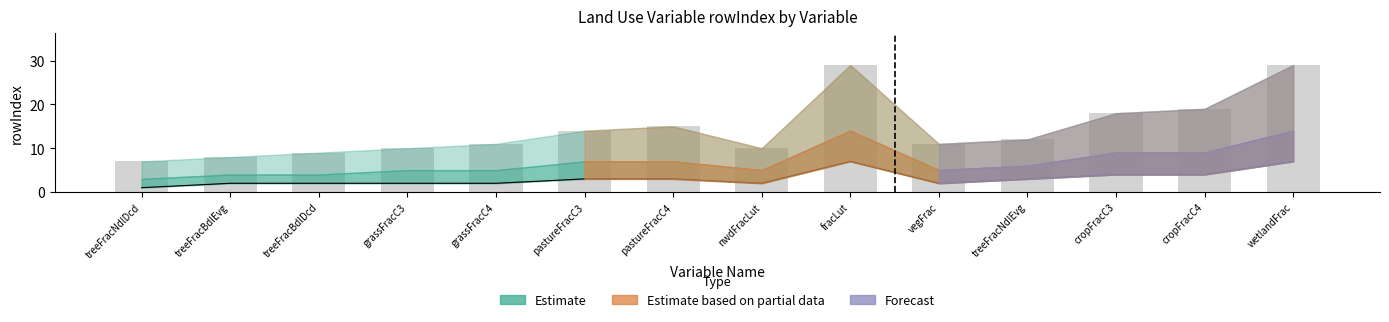

Reading left to right, list all the values displayed in this chart.

Estimate: treeFracNdlDcd=7	treeFracBdlEvg=8	treeFracBdlDcd=9	grassFracC3=10	grassFracC4=11	pastureFracC3=14	pastureFracC4=15	nwdFracLut=10	fracLut=29	vegFrac=11	treeFracNdlEvg=12	cropFracC3=18	cropFracC4=19	wetlandFrac=29
Estimate based on partial data: treeFracNdlDcd=1	treeFracBdlEvg=2	treeFracBdlDcd=2	grassFracC3=2	grassFracC4=2	pastureFracC3=3	pastureFracC4=3	nwdFracLut=2	fracLut=7	vegFrac=2	treeFracNdlEvg=3	cropFracC3=4	cropFracC4=4	wetlandFrac=7